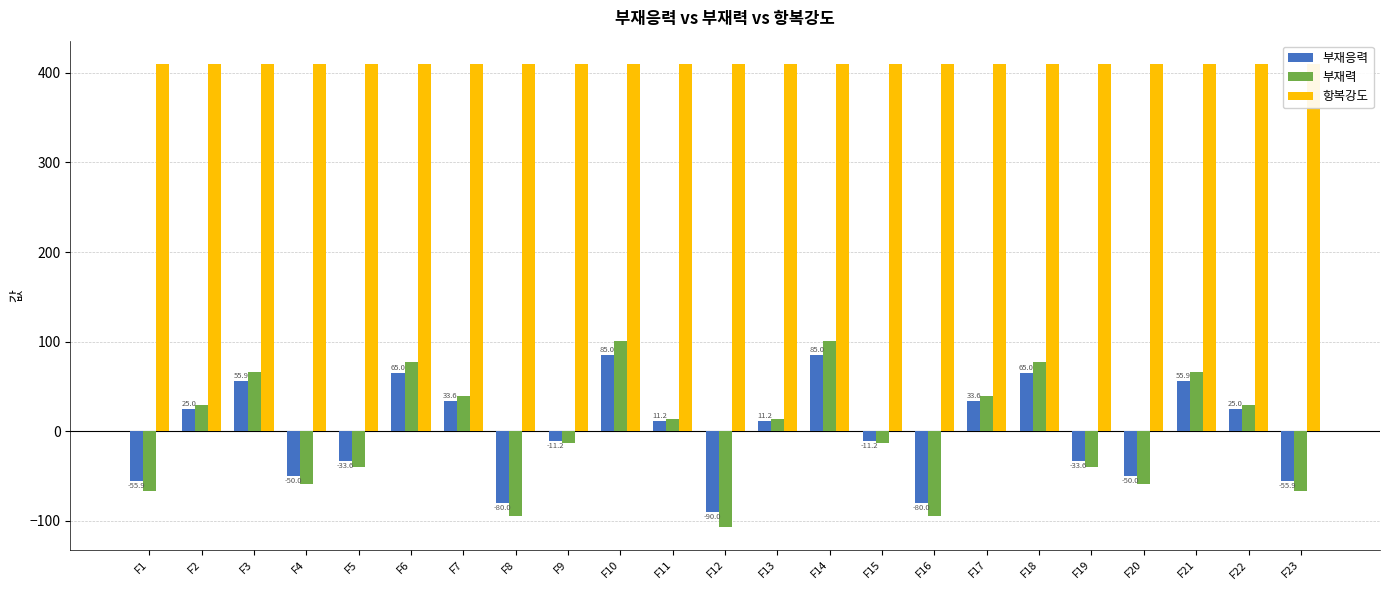

True or false: 부재력 has a value of 19.4 at F18.

False